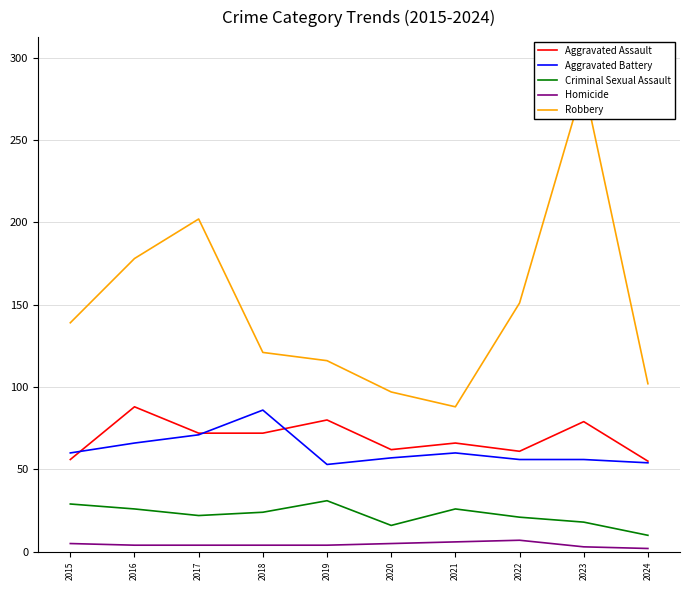

Does the chart display data point markers on the line(s)?

No